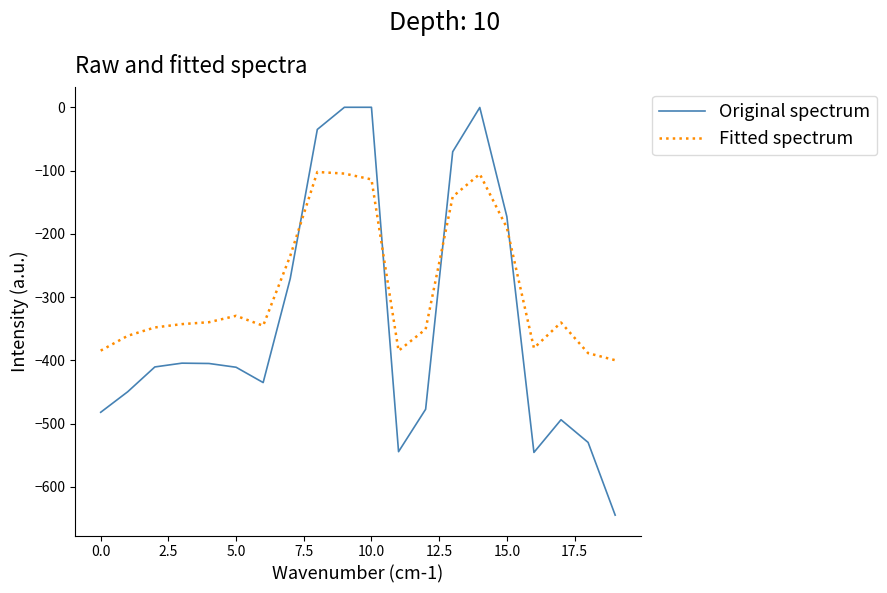

What is the difference between the maximum and minimum values in the Fitted spectrum series?

297.4